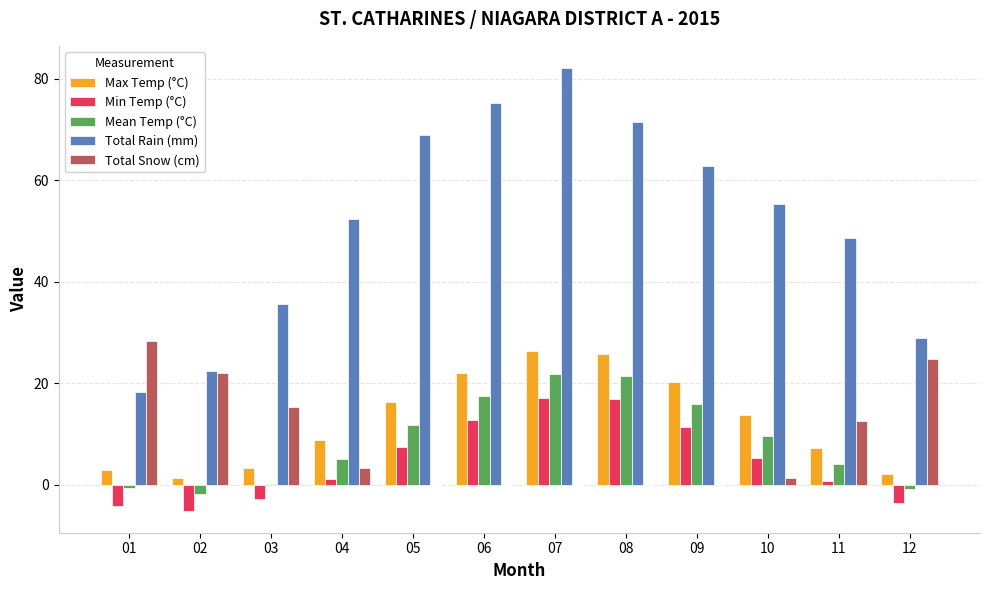

How many categories are shown in the chart?

12